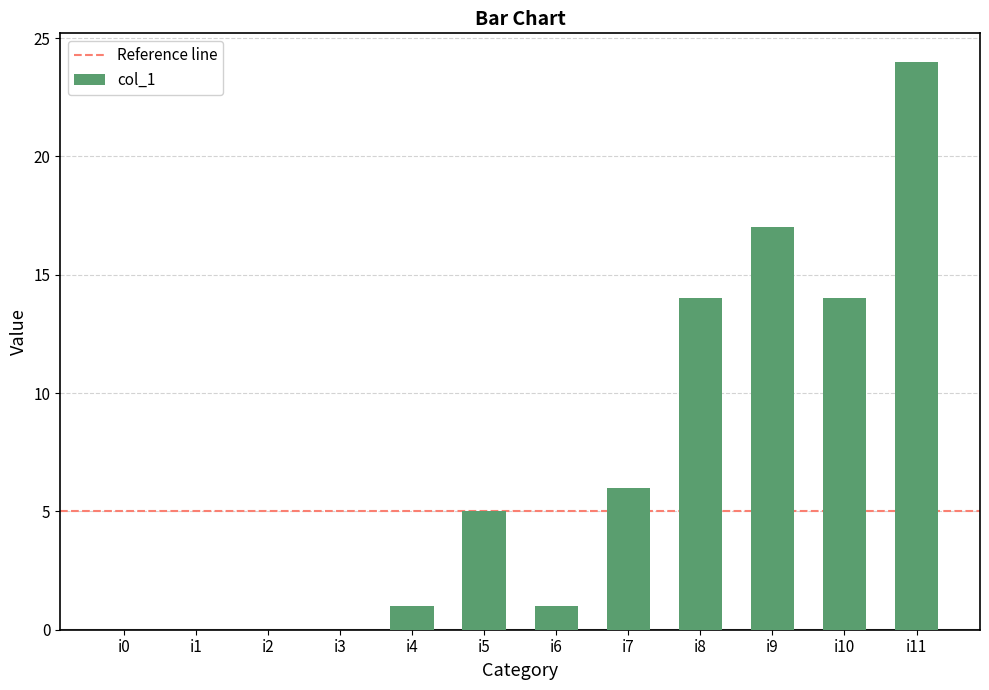

What is the sum of the values at i8 and i11?

38